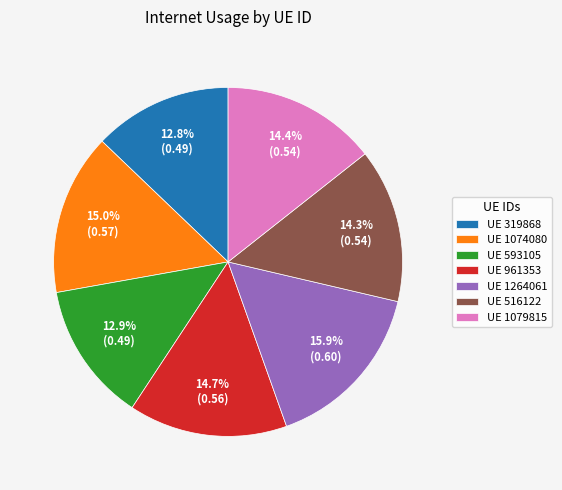

Which has a higher value, UE 593105 or UE 1264061?

UE 1264061